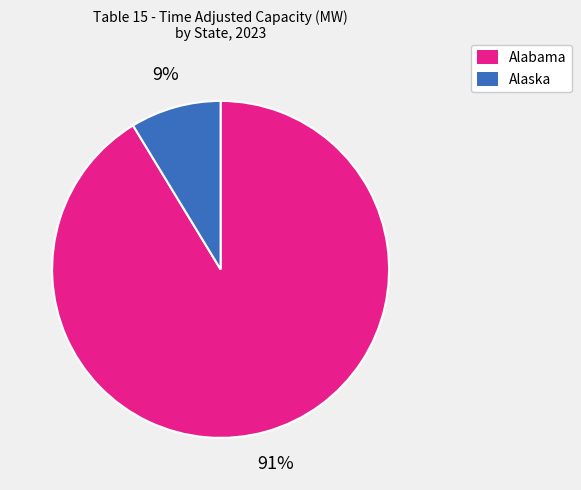

Count the number of slices in the pie.

2